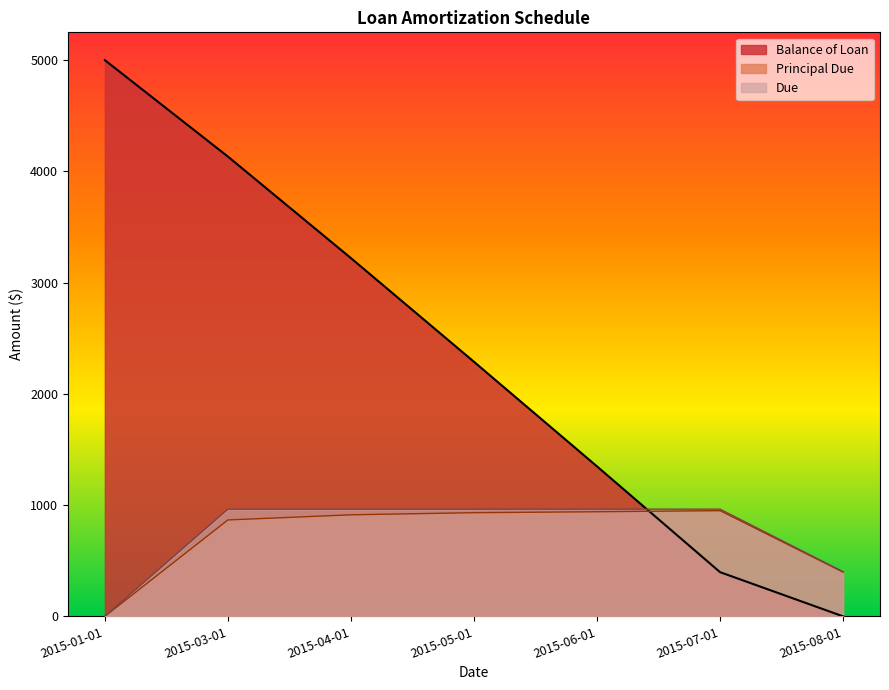

How many data points in Balance of Loan are above 2288?

4